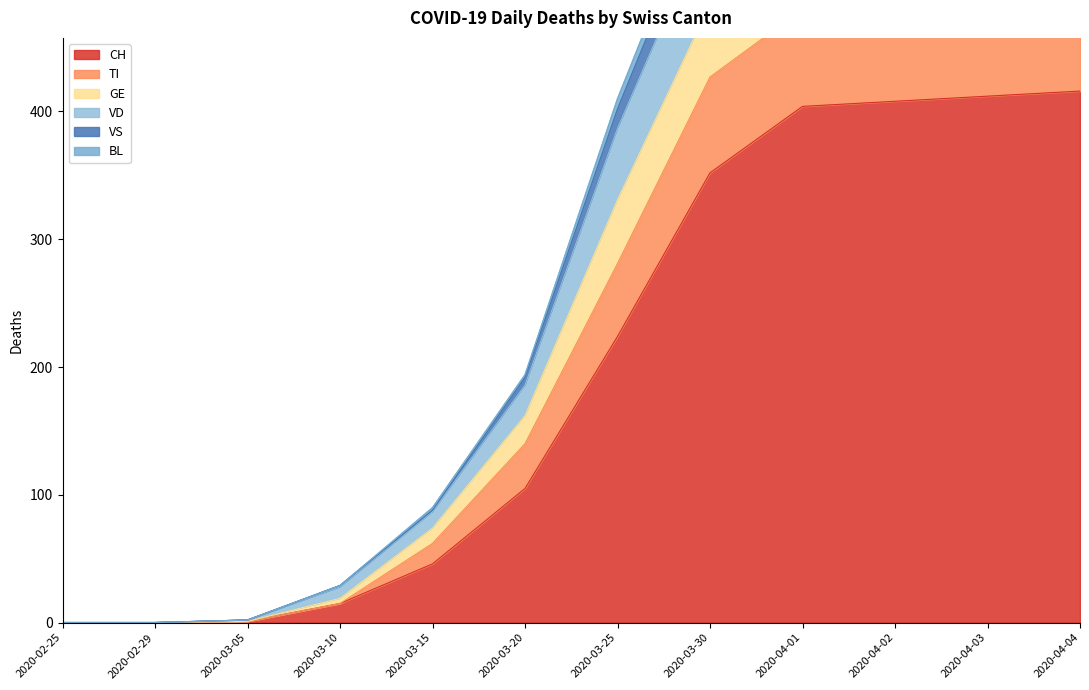

Is it true that CH equals 575 at 2020-03-30?

False